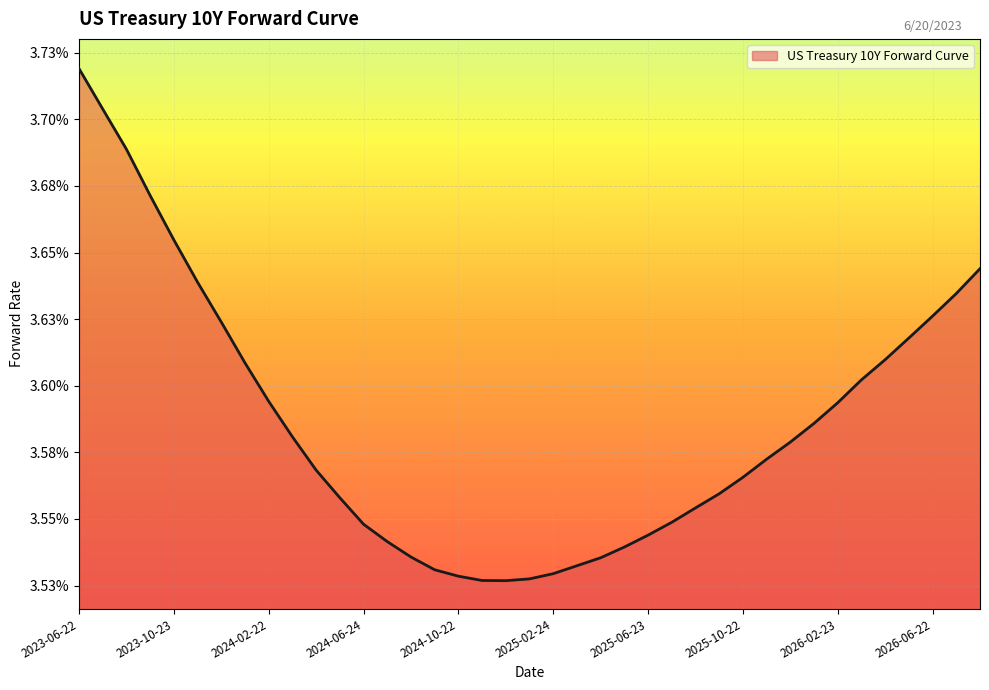

Rank the categories by value from lowest to highest.

2024-12-23, 2024-11-22, 2025-01-22, 2024-10-22, 2025-02-24, 2024-09-23, 2025-03-24, 2025-04-22, 2024-08-22, 2025-05-22, 2024-07-22, 2025-06-23, 2024-06-24, 2025-07-22, 2025-08-22, 2024-05-22, 2025-09-22, 2025-10-22, 2024-04-22, 2025-11-24, 2025-12-22, 2024-03-22, 2026-01-22, 2026-02-23, 2024-02-22, 2026-03-23, 2024-01-22, 2026-04-22, 2026-05-22, 2023-12-22, 2026-06-22, 2026-07-22, 2023-11-22, 2026-08-24, 2023-10-23, 2023-09-22, 2023-08-22, 2023-07-24, 2023-06-22